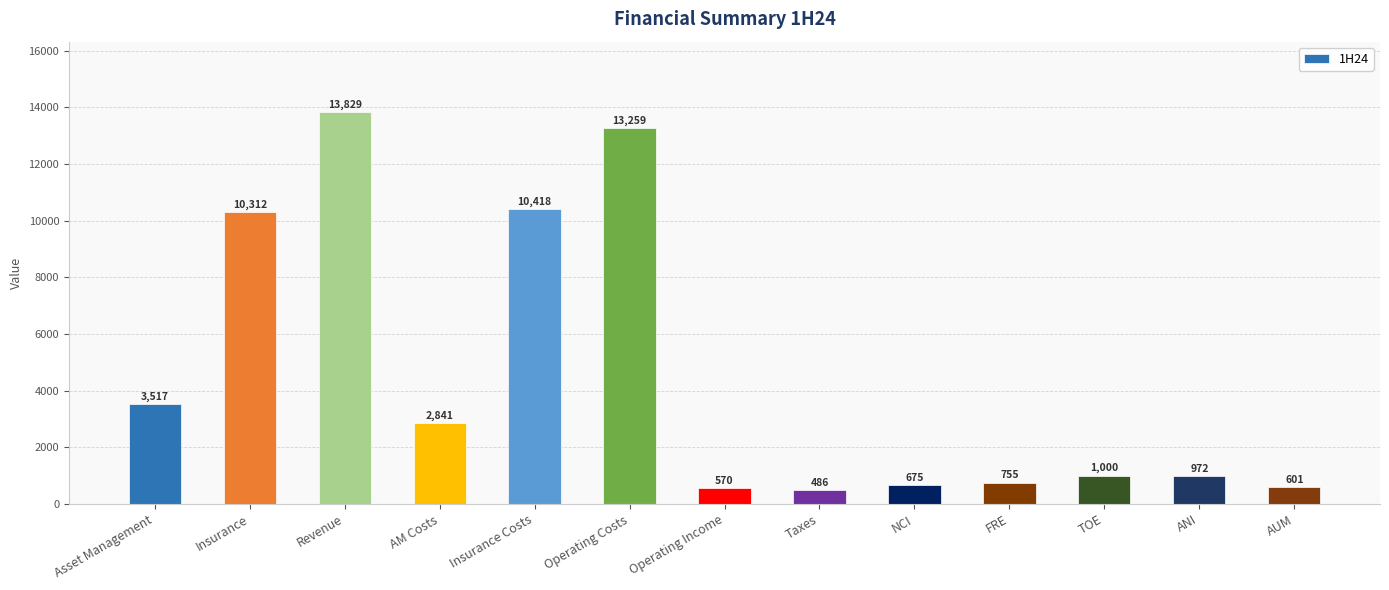

The value at TOE is 1000.0. True or false?

True